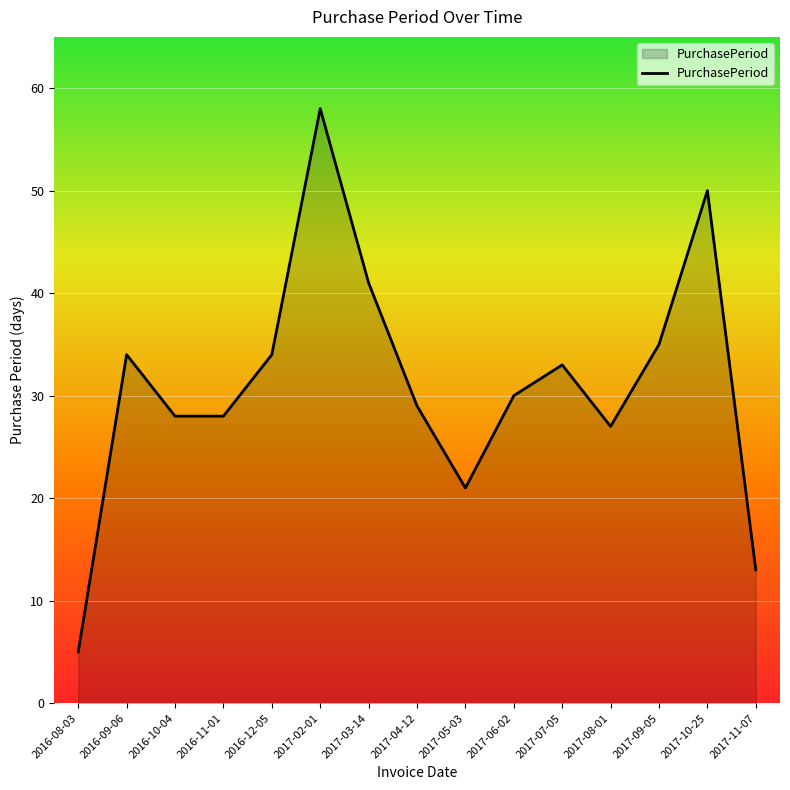

What is the difference between the values at 2017-08-01 and 2016-08-03?

22